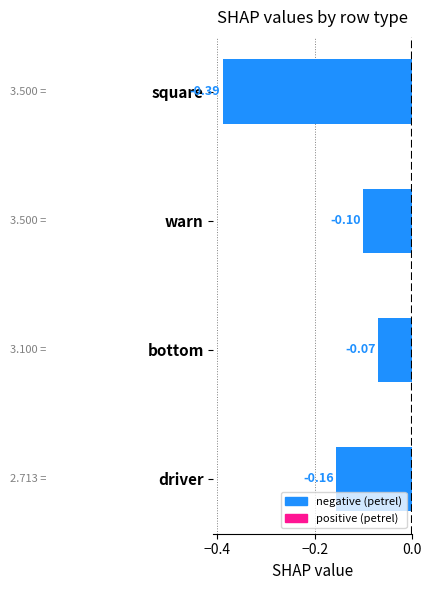

Does the chart contain any negative values?

Yes